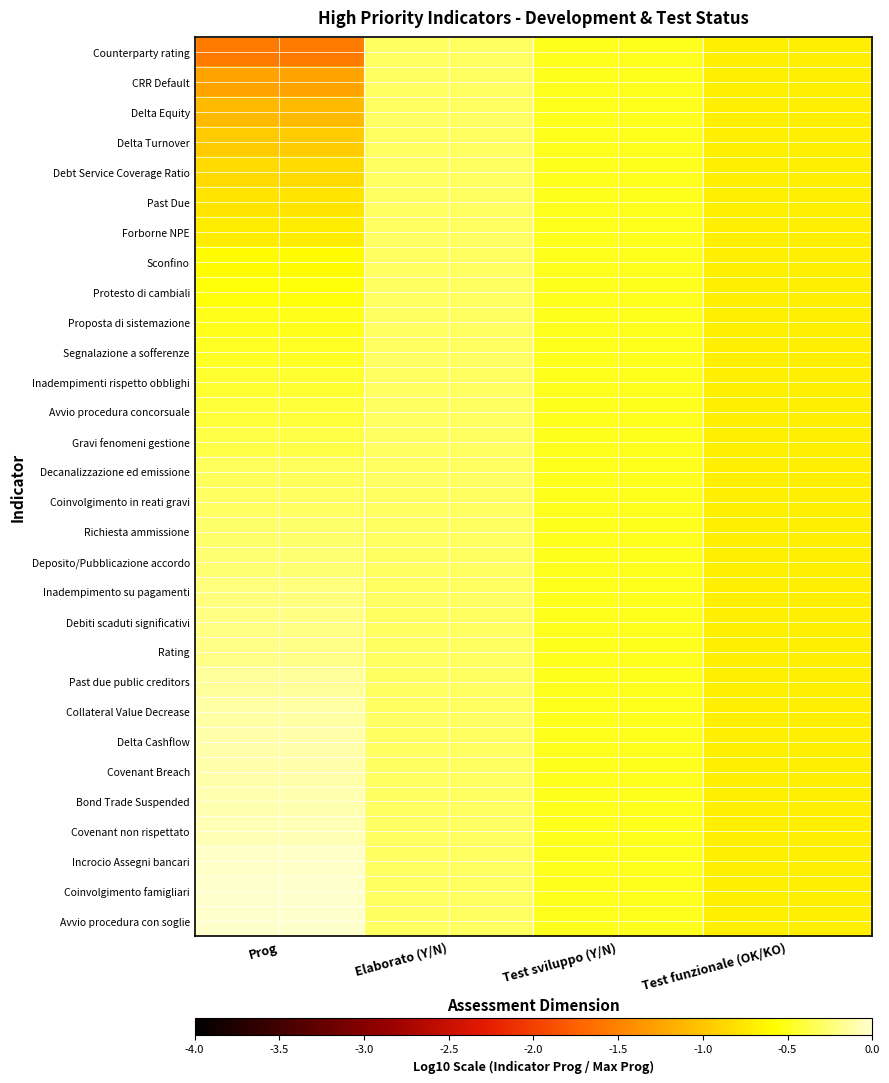

At Prog, list the series in order from smallest to largest.

Counterparty rating, CRR Default, Delta Equity, Delta Turnover, Debt Service Coverage Ratio, Past Due, Forborne NPE, Sconfino, Protesto di cambiali, Proposta di sistemazione, Segnalazione a sofferenze, Inadempimenti rispetto obblighi, Avvio procedura concorsuale, Gravi fenomeni gestione, Decanalizzazione ed emissione, Coinvolgimento in reati gravi, Richiesta ammissione, Deposito/Pubblicazione accordo, Inadempimento su pagamenti, Debiti scaduti significativi, Rating, Past due public creditors, Collateral Value Decrease, Delta Cashflow, Covenant Breach, Bond Trade Suspended, Covenant non rispettato, Incrocio Assegni bancari, Coinvolgimento famigliari, Avvio procedura con soglie